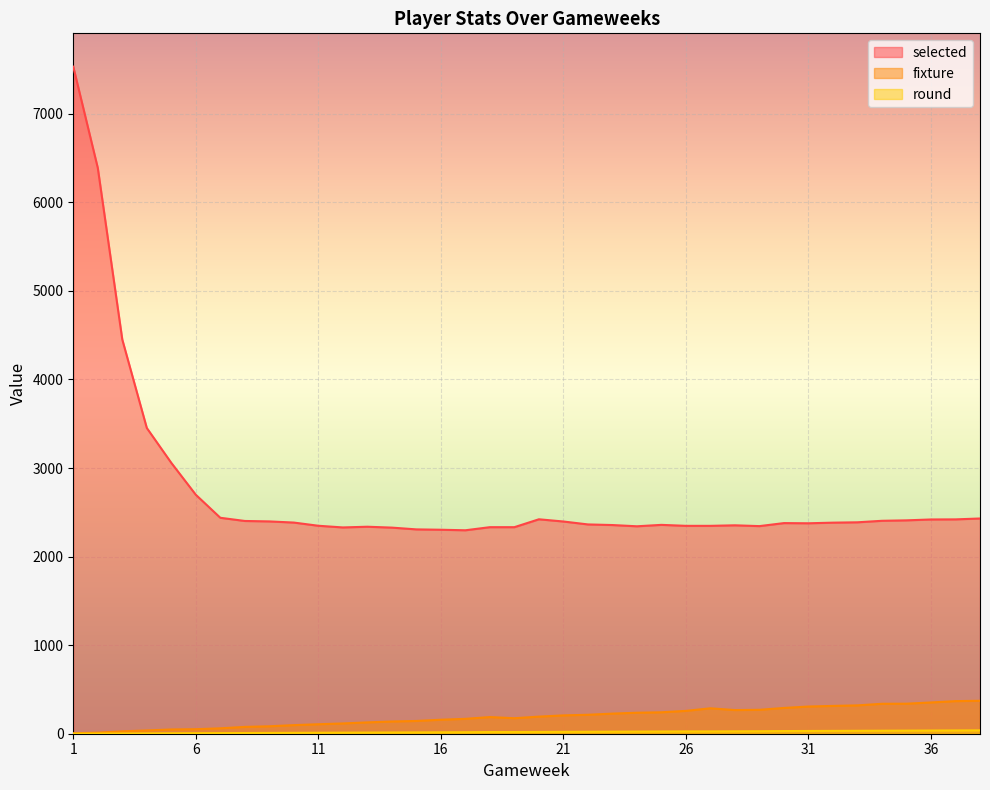

List the series in order of their peak value, highest first.

selected, fixture, round